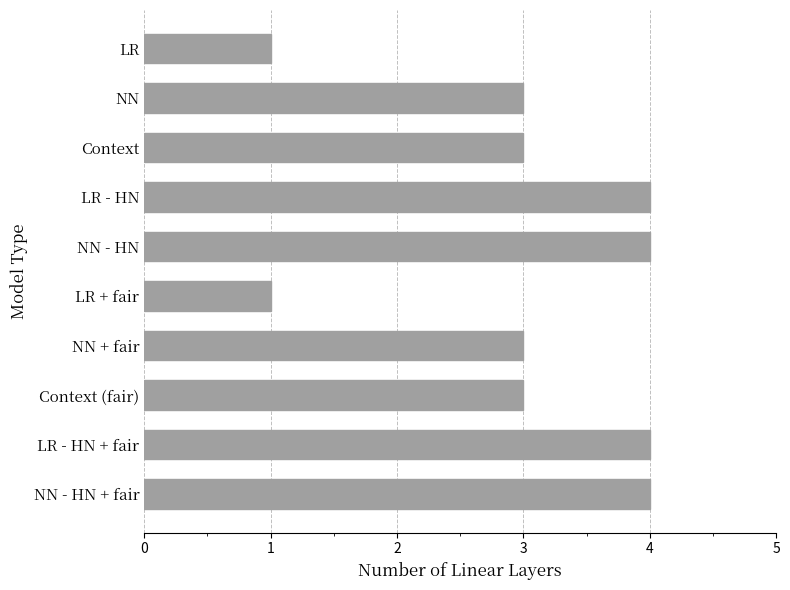

How many series are shown in this chart?

1